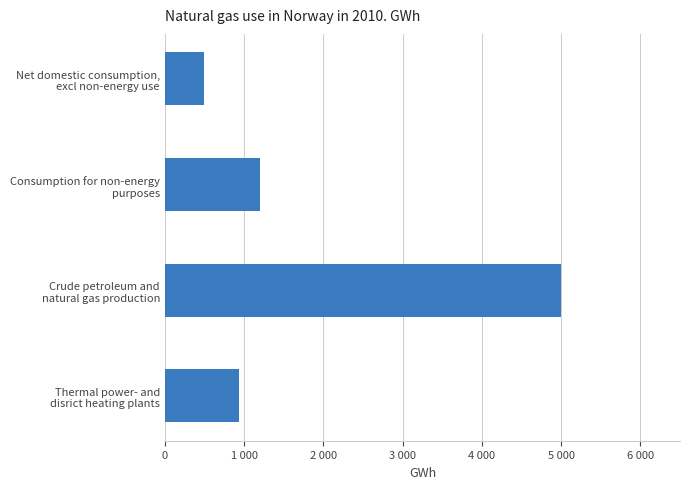

What is the minimum value shown in the chart?

500